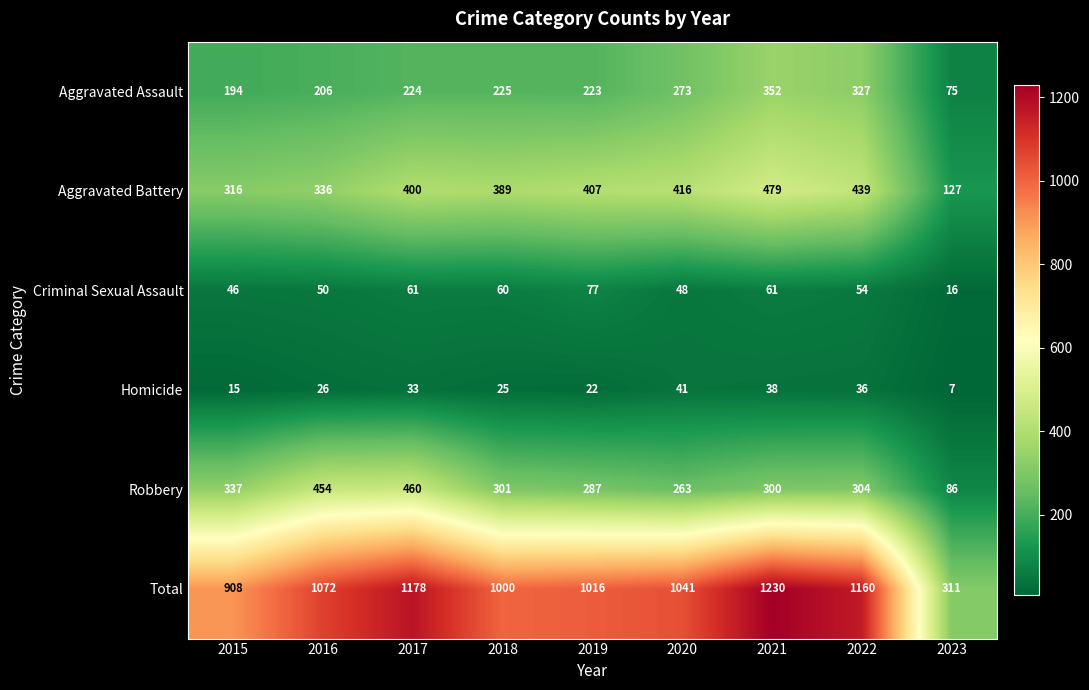

At how many categories does at least one series exceed 1038?

5